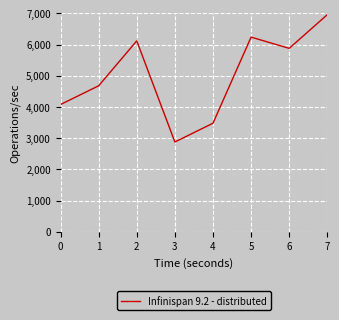

What is the change in value from 4 to 6?

+2400